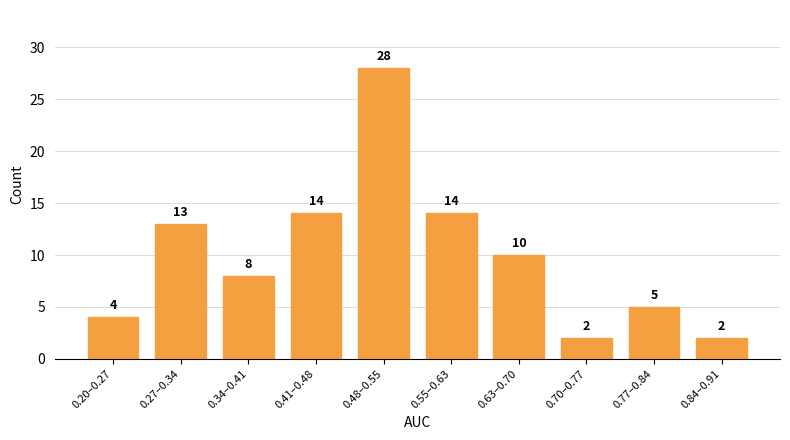

Reading left to right, extract all data points from this chart.

4	13	8	14	28	14	10	2	5	2